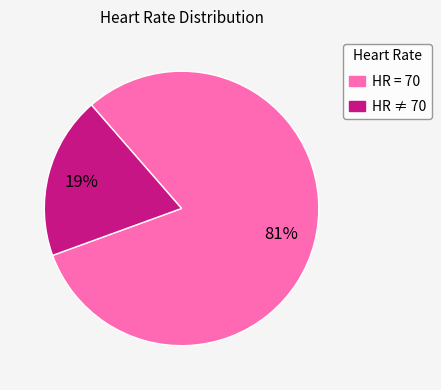

To the nearest percent, what is the difference between the largest and smallest slice percentages?

62%